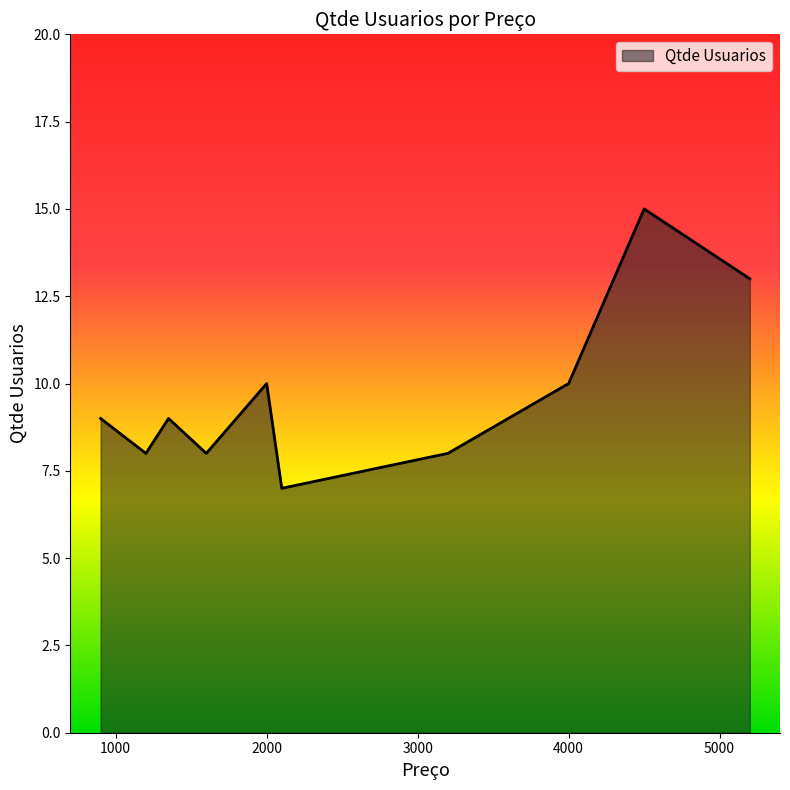

What is the difference between the maximum and minimum values?

8